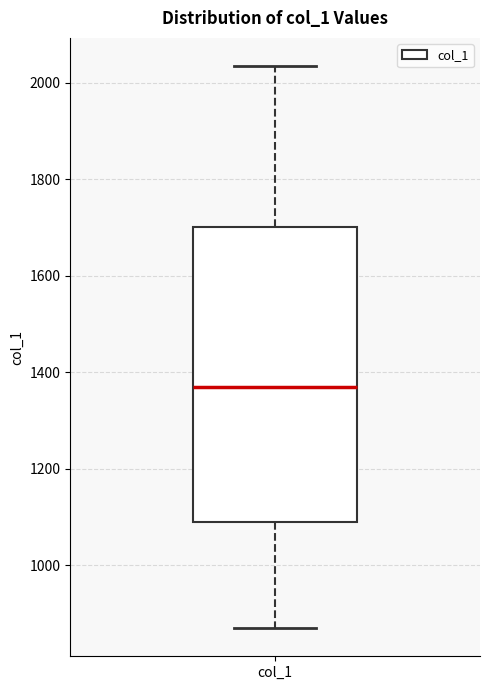

Where does the median line of the box for col_1 sit on the y-axis? The values are not printed on the chart, so give them approximately, as read against the axis.

1360